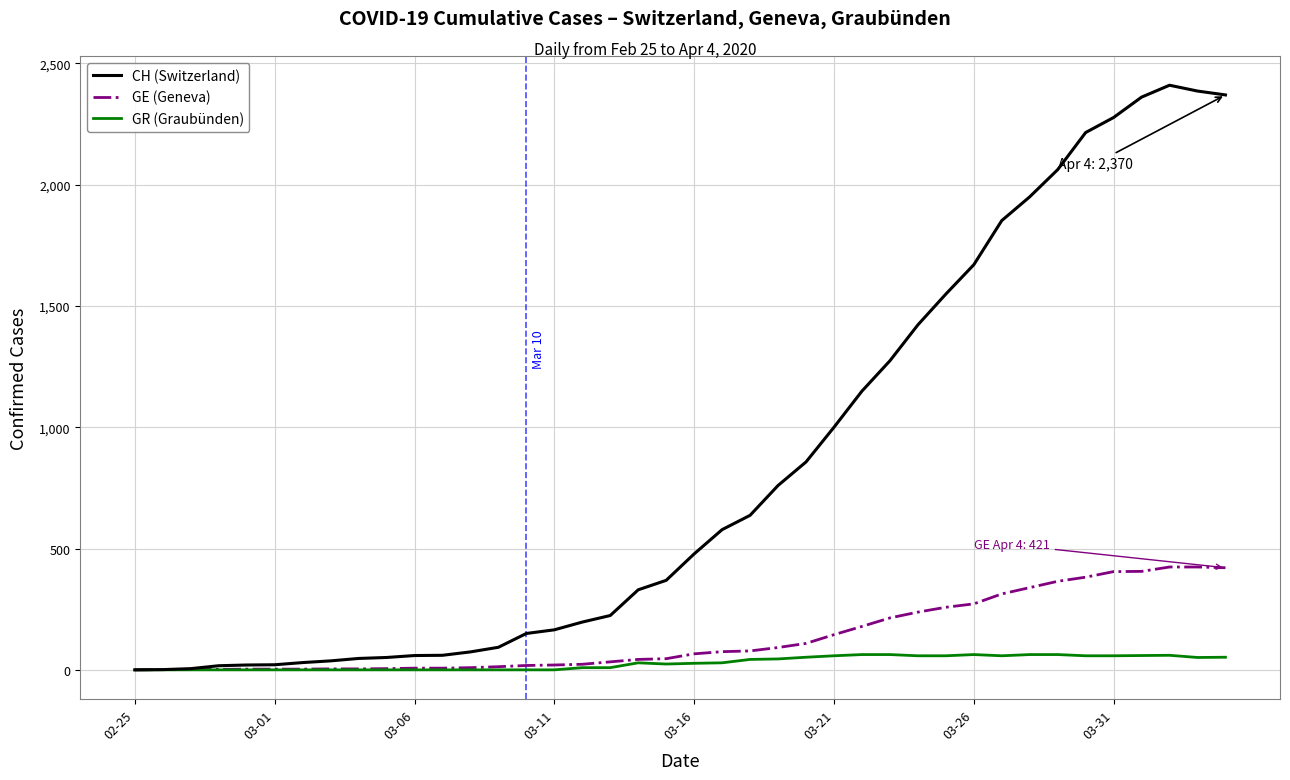

Which series has the largest range (max minus min)?

CH (Switzerland)